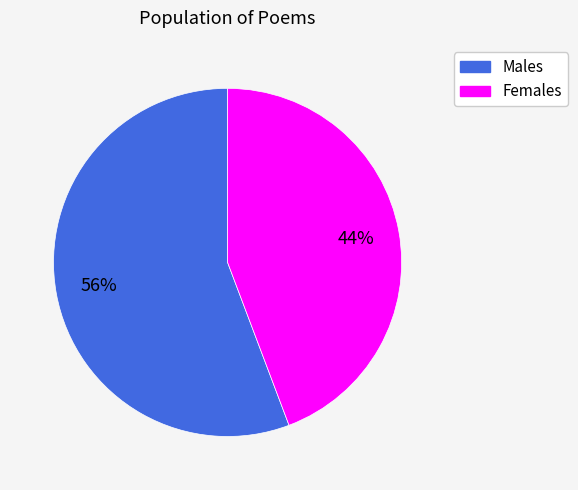

Does any single category account for the majority?

Yes